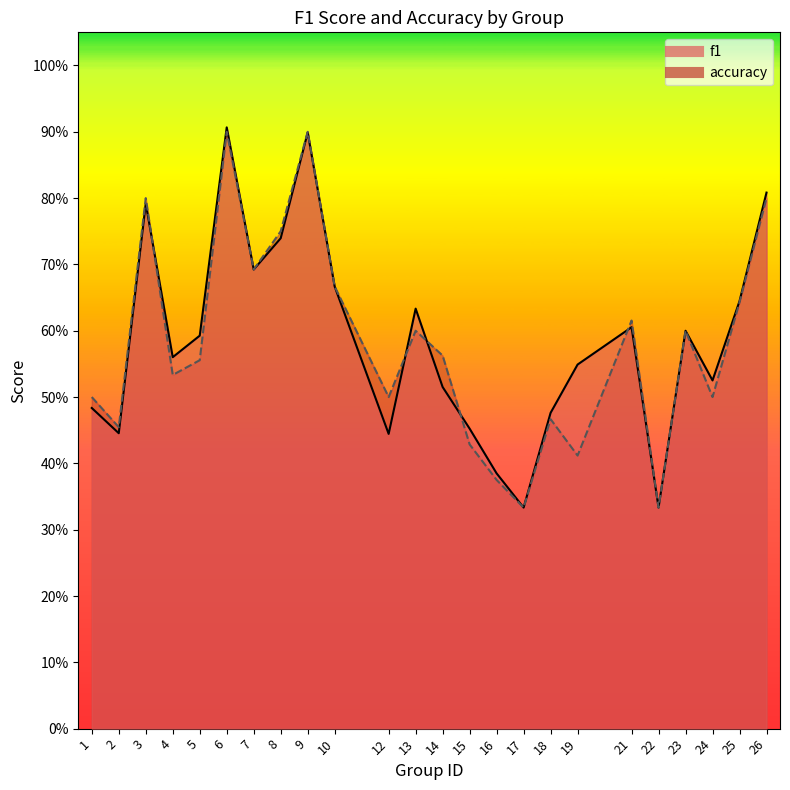

What is the value of the f1 point at the 11th from the left?

0.4